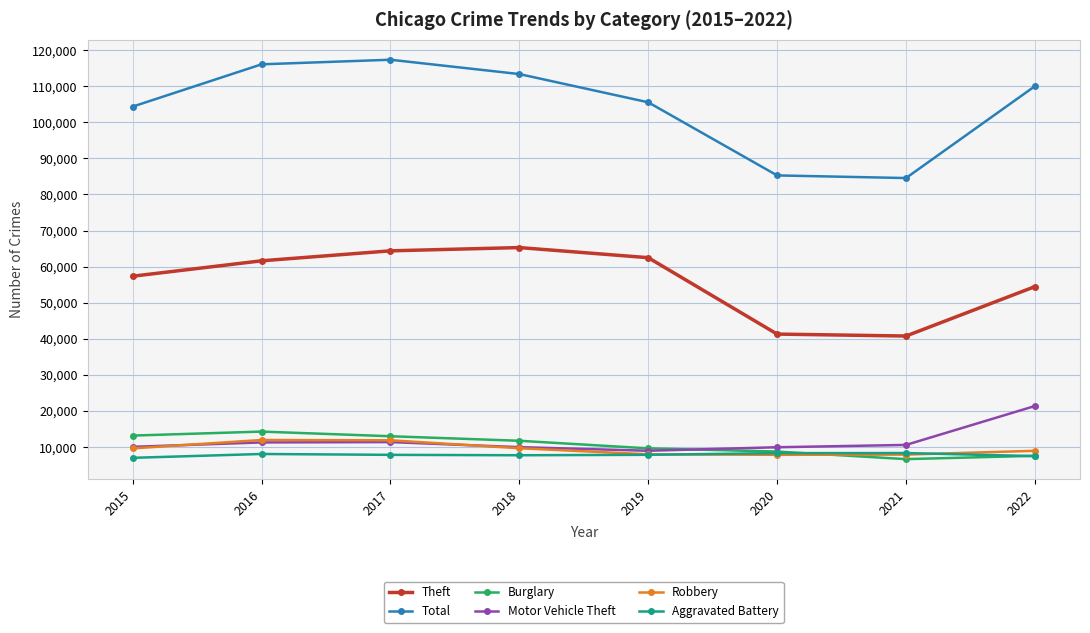

What is the minimum value for Total?

84551